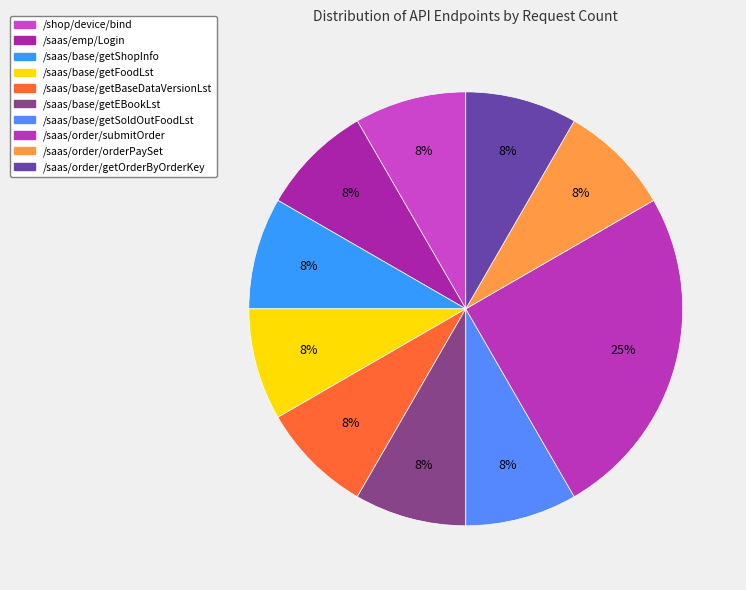

What is the change in value from /saas/base/getFoodLst to /saas/order/submitOrder?

+2